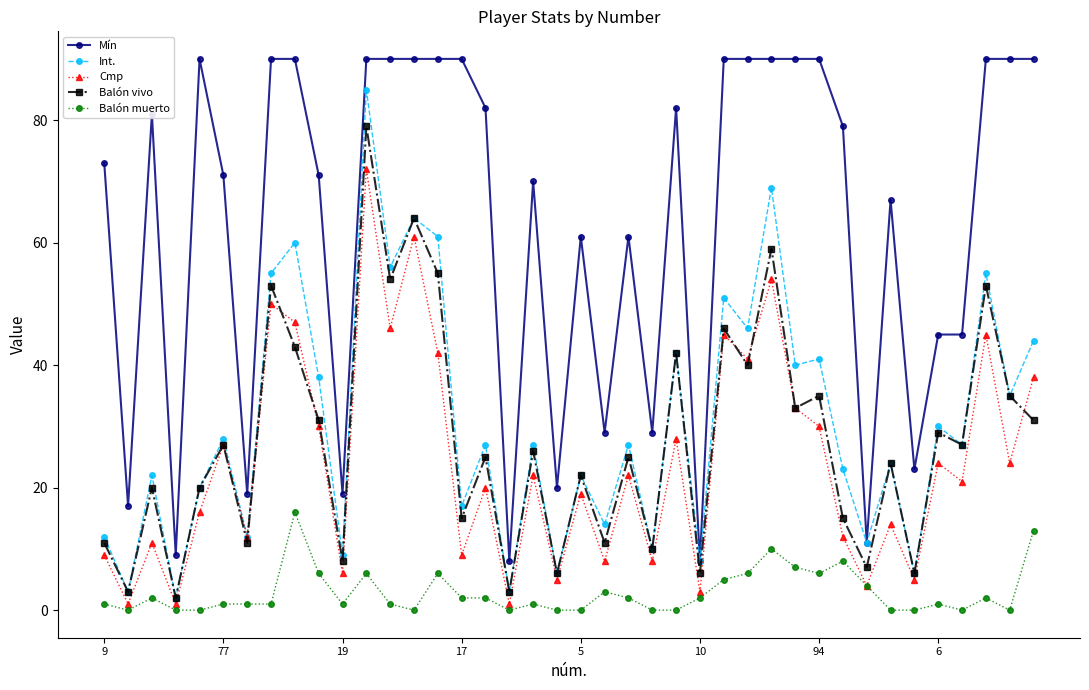

At how many categories does at least one series exceed 84?

16